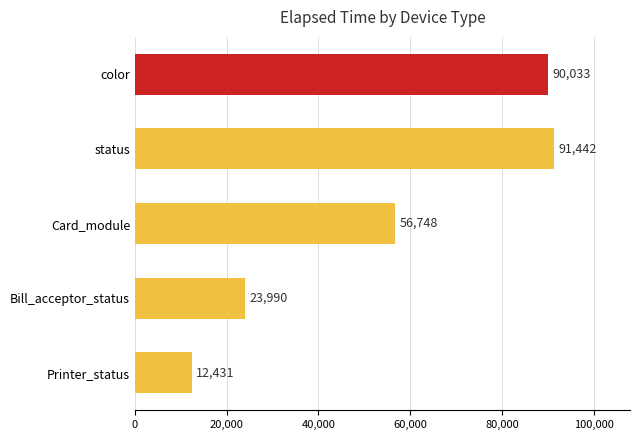

Which category has the lowest value across all series?

Printer_status